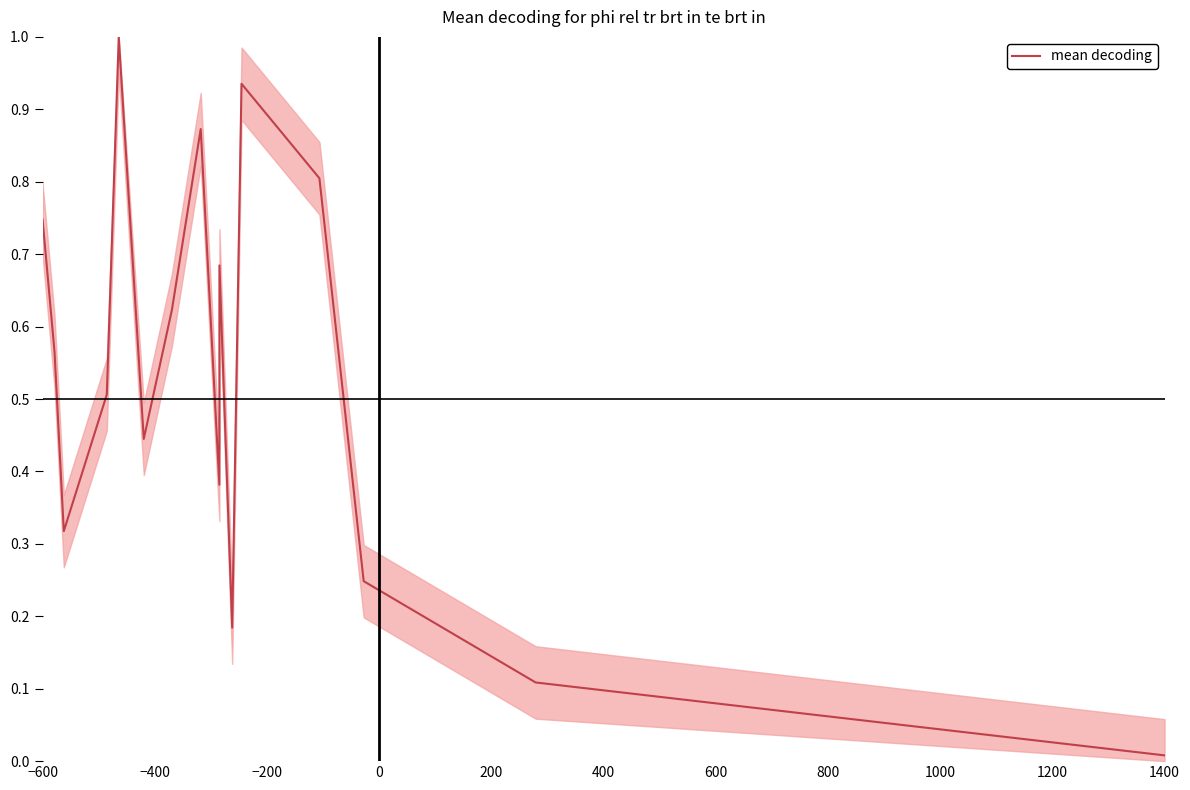

How many lines are shown in the chart?

1